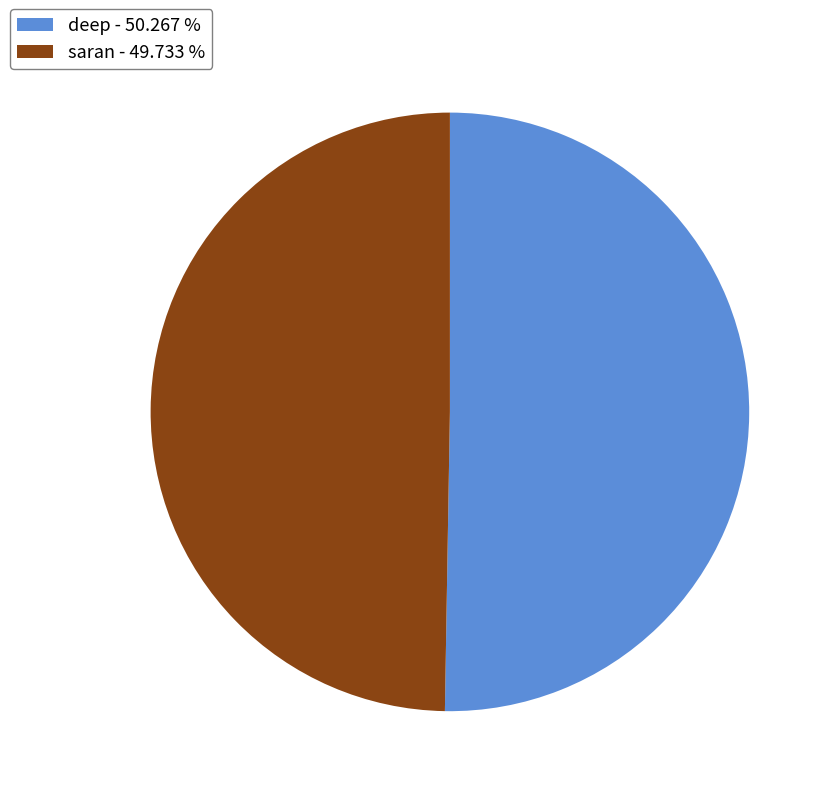

Which slice is the largest?

deep